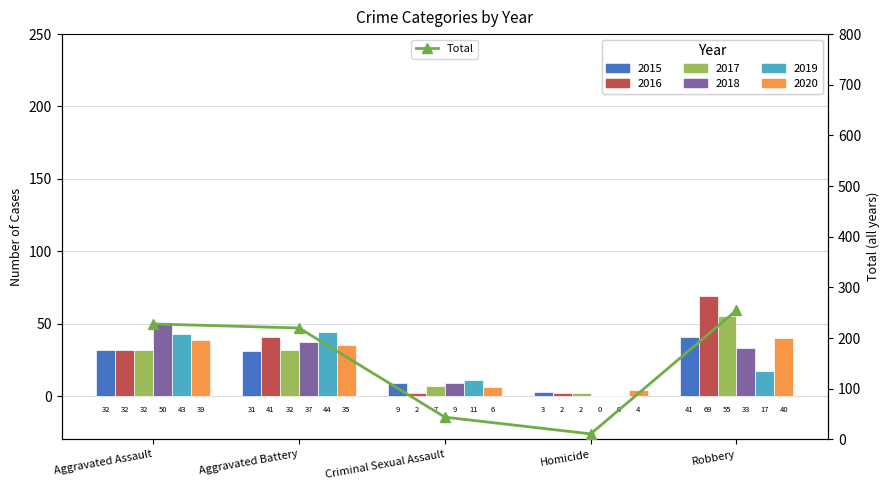

Between Criminal Sexual Assault and Robbery, which is larger?

Robbery